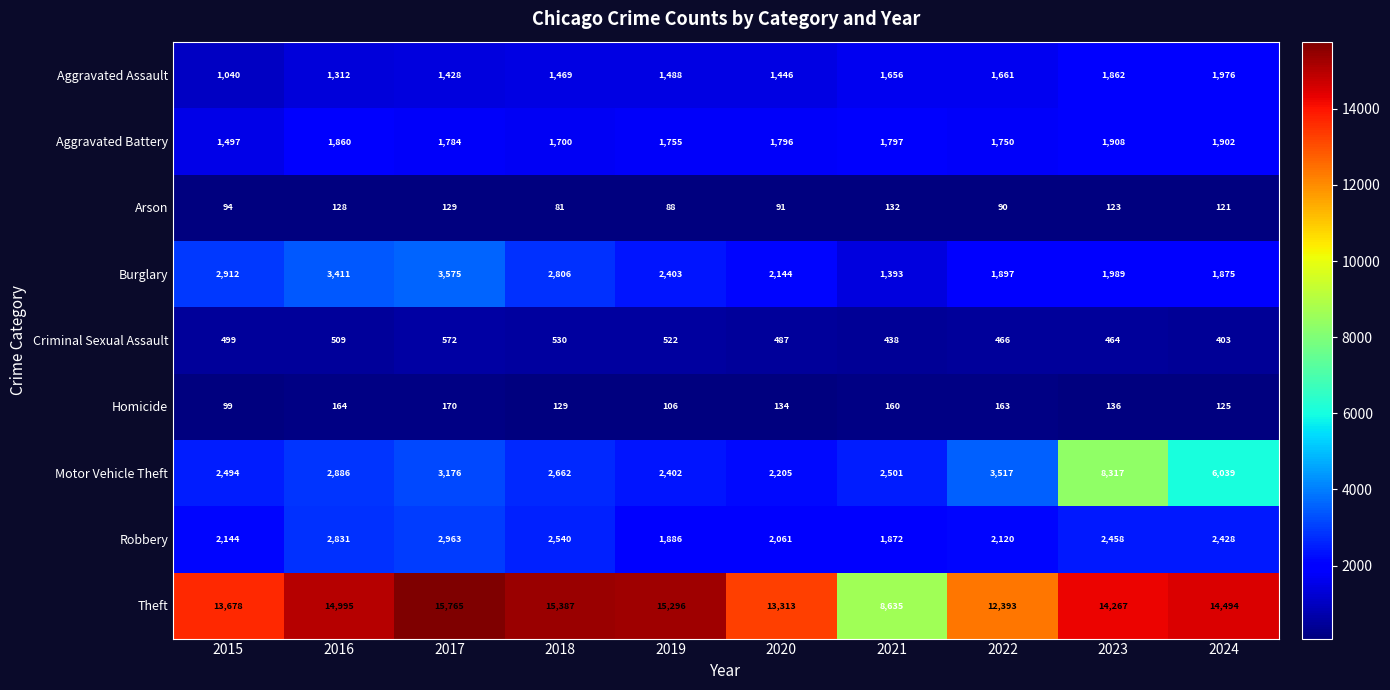

Which series changed the most between 2021 and 2024?

Theft